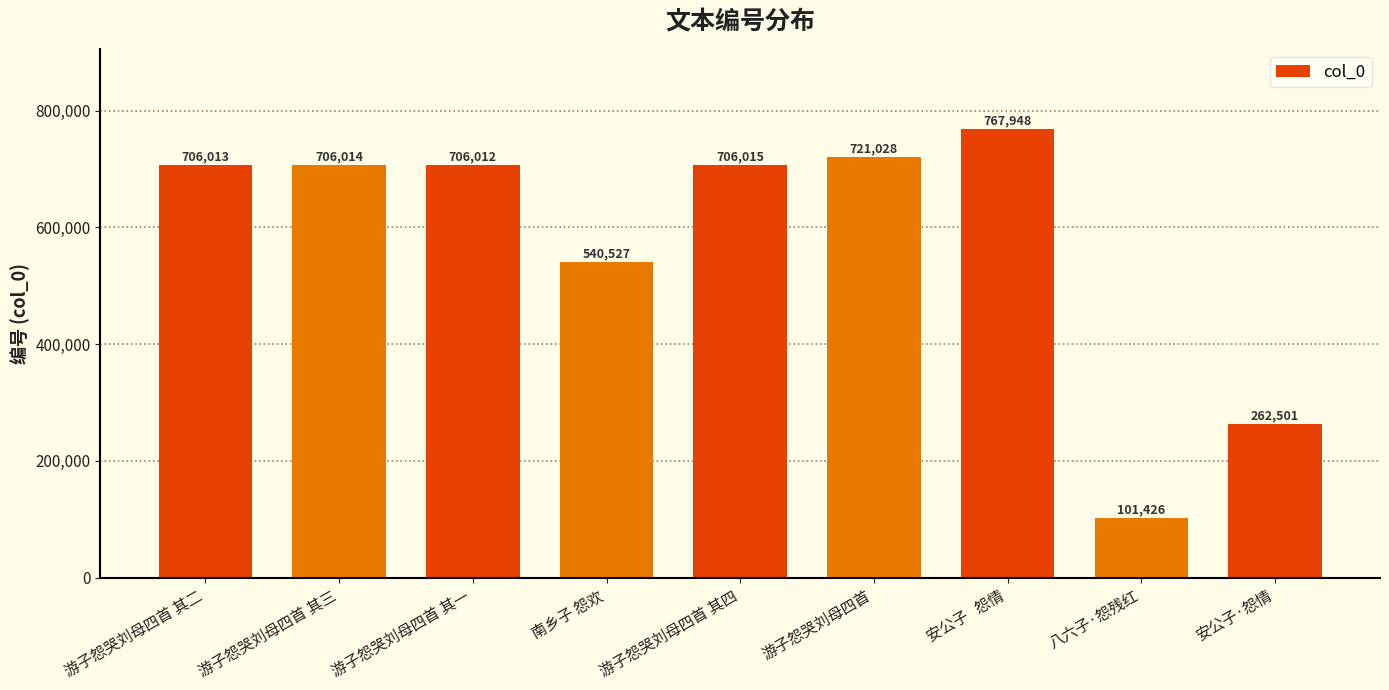

What value does the data have at 安公子·怨情?

262501